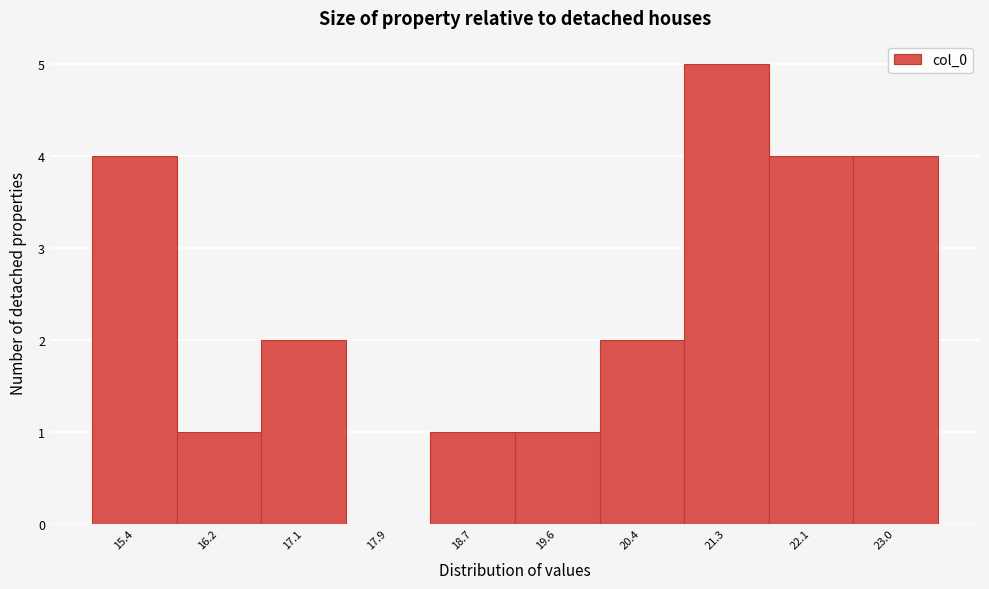

Reading left to right, extract all data points from this chart.

15.4=4	16.2=1	17.1=2	17.9=0	18.7=1	19.6=1	20.4=2	21.3=5	22.1=4	23.0=4